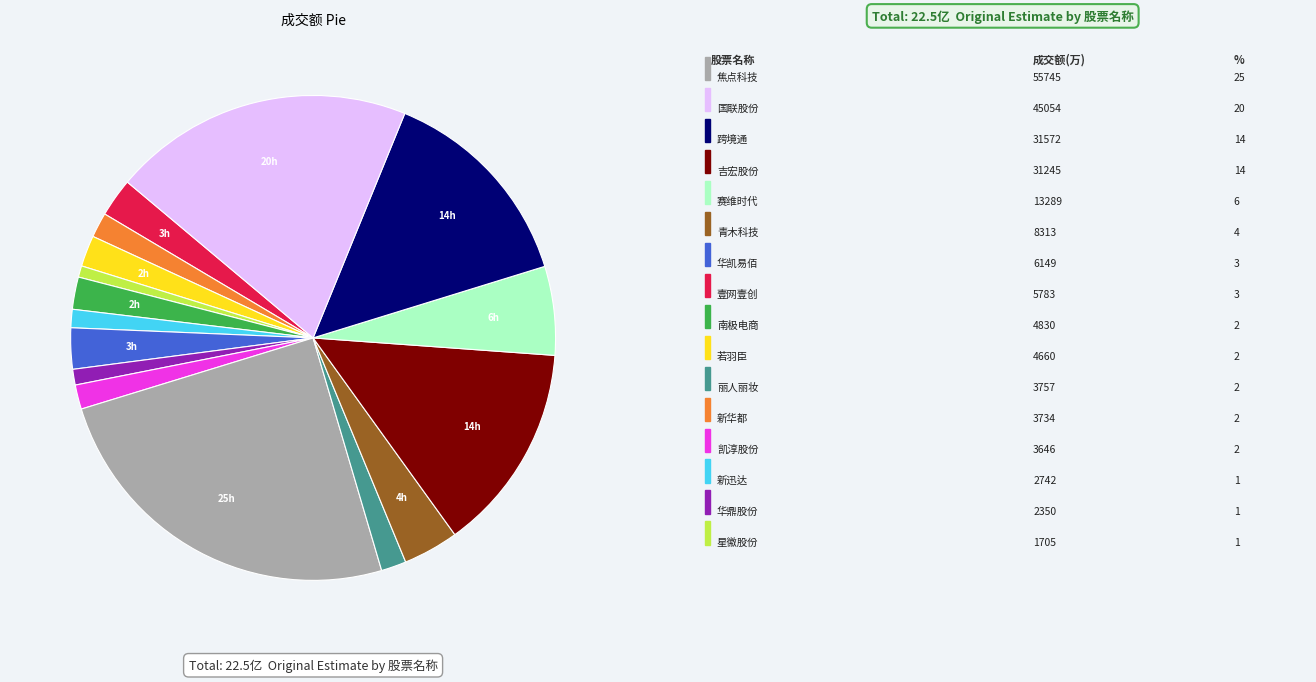

Is there a majority slice in this chart?

No